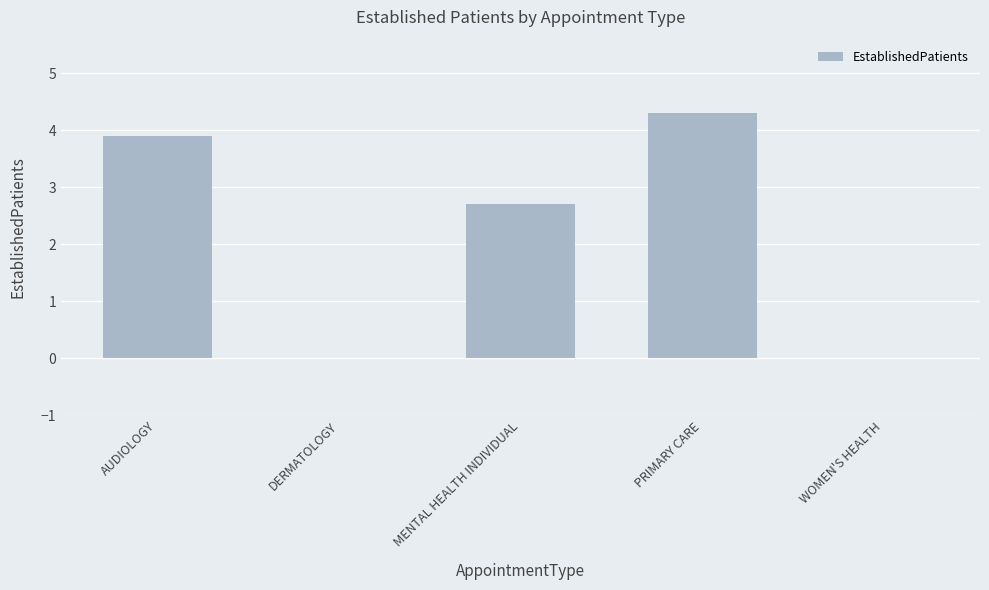

Between AUDIOLOGY and WOMEN'S HEALTH, which is larger?

AUDIOLOGY